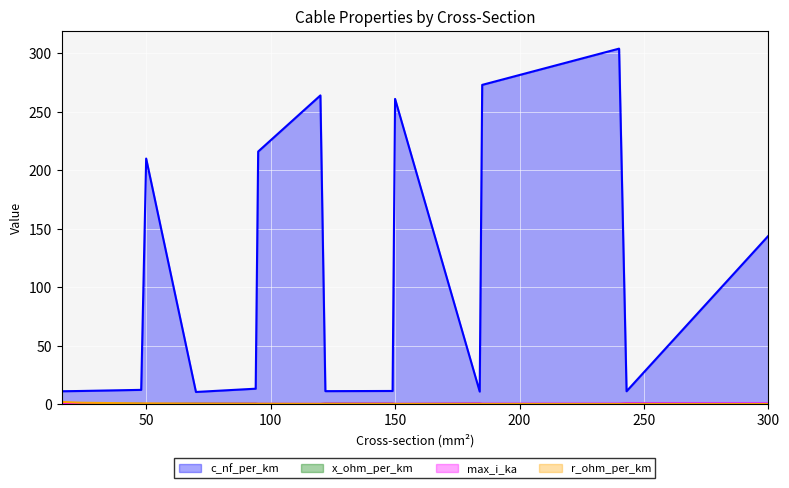

Which label corresponds to the smallest value in the chart?

300